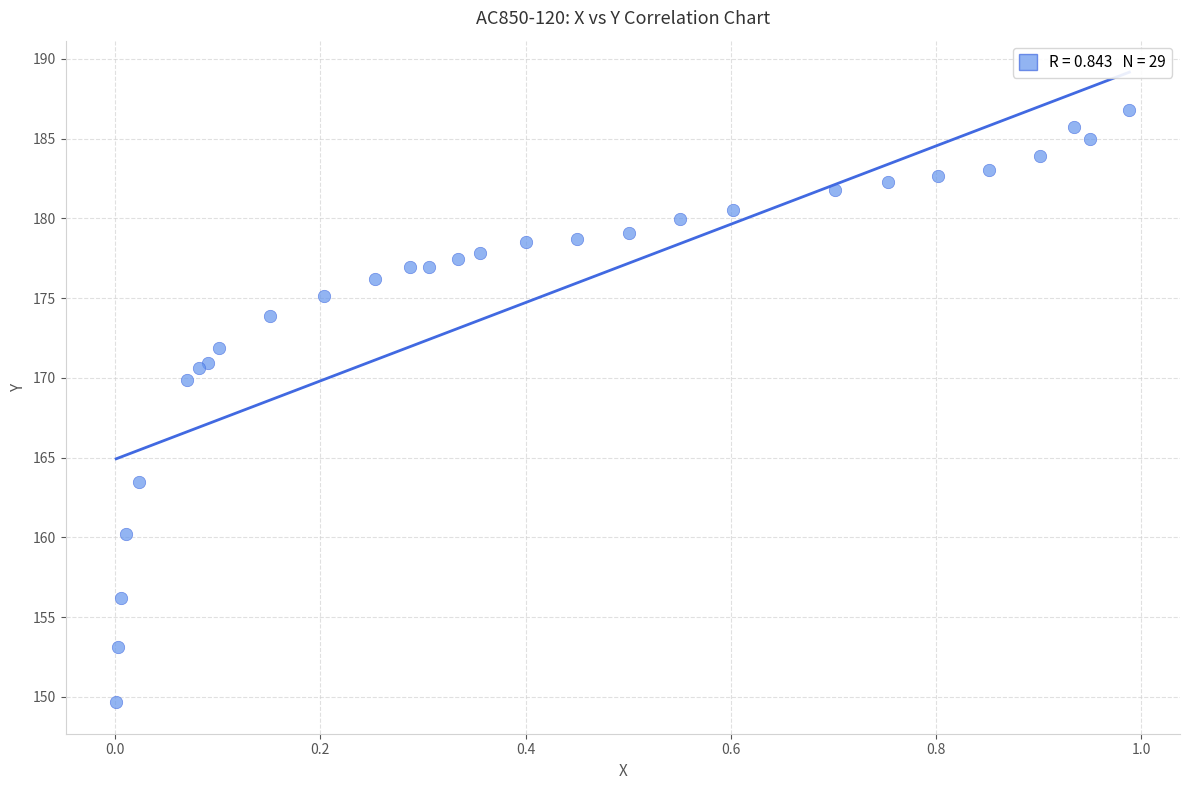

What Y value in the scatter plot is closest to 168?

169.9